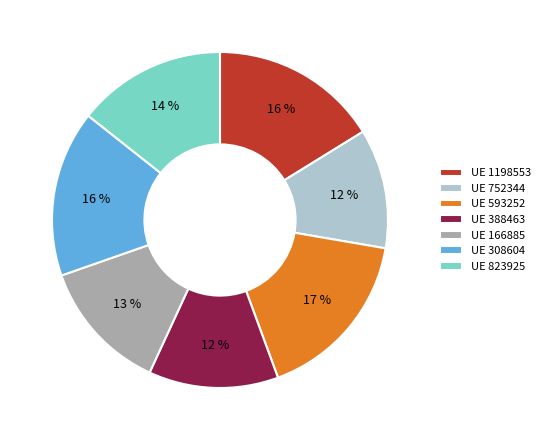

To the nearest percent, what portion does UE 752344 represent?

12%